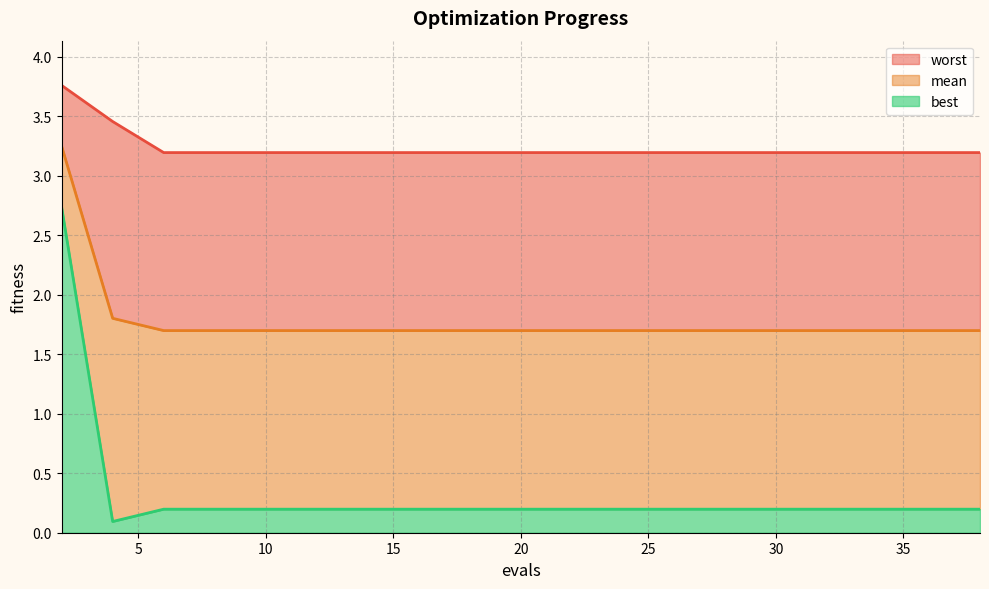

Rank the series by their average value, from lowest to highest.

best, mean, worst